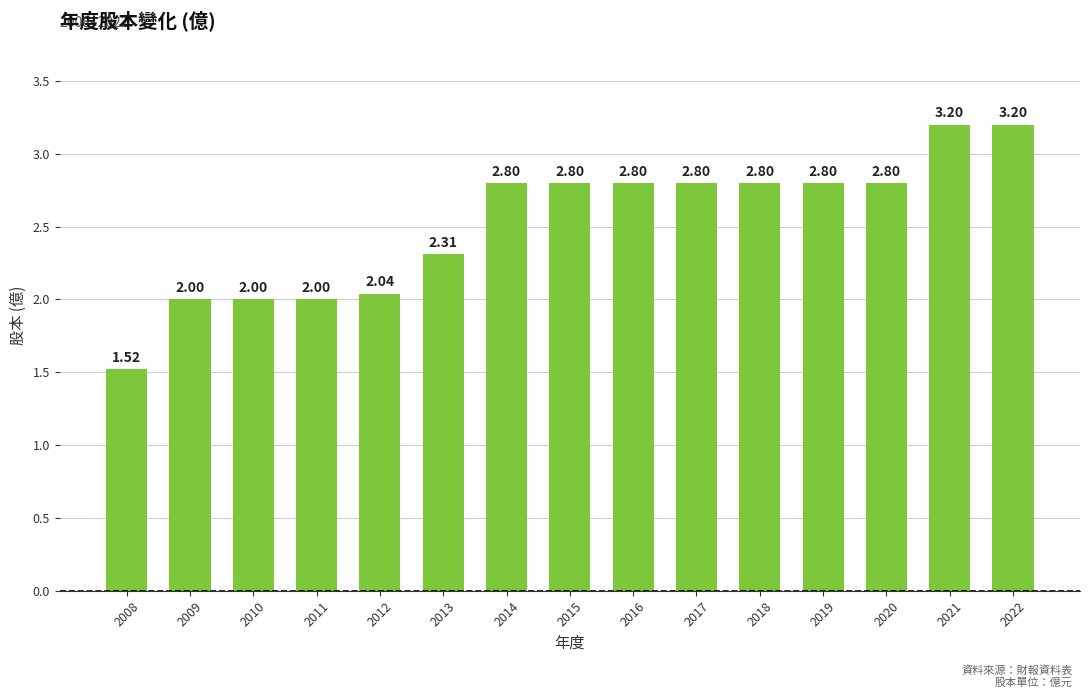

How many bars are there in total?

15